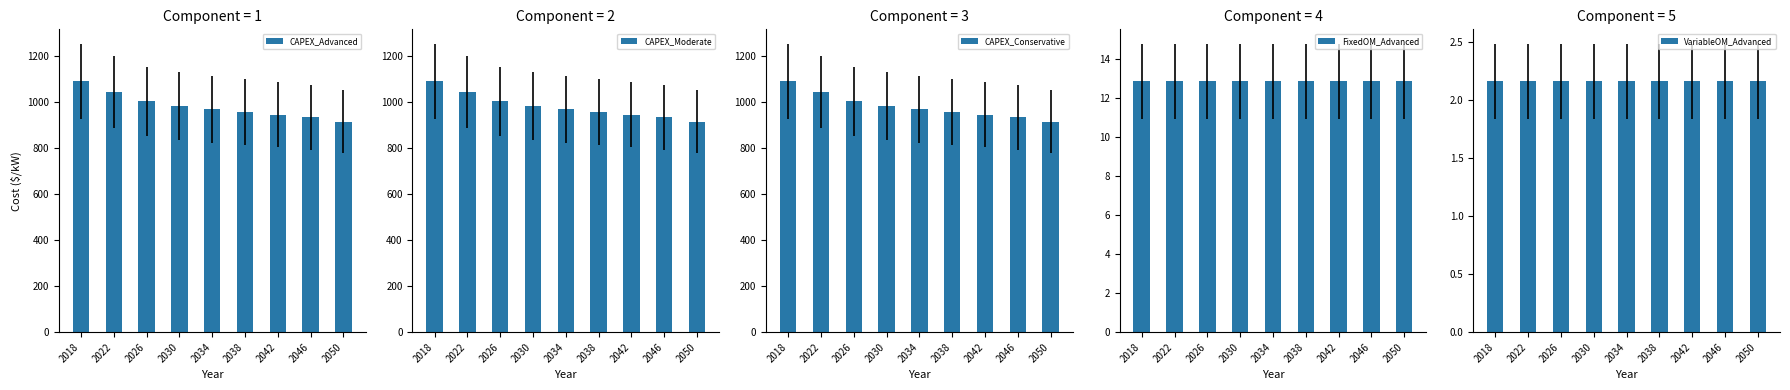

What is the maximum value for FixedOM_Advanced?

12.9